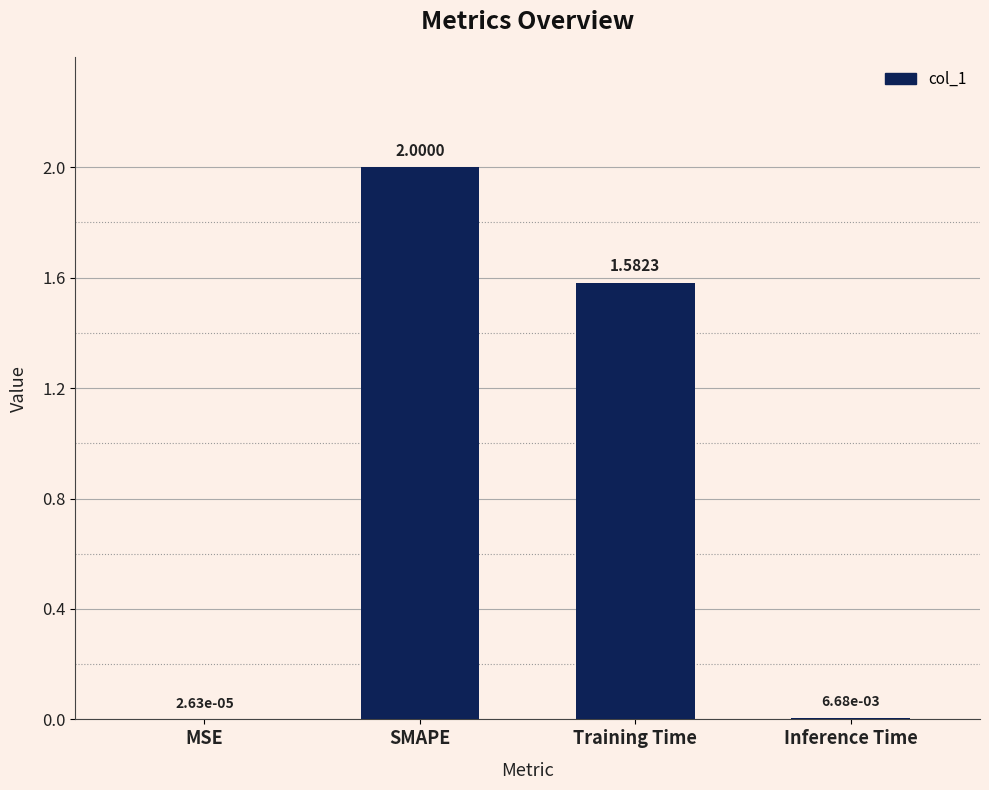

Are the bars horizontal?

No